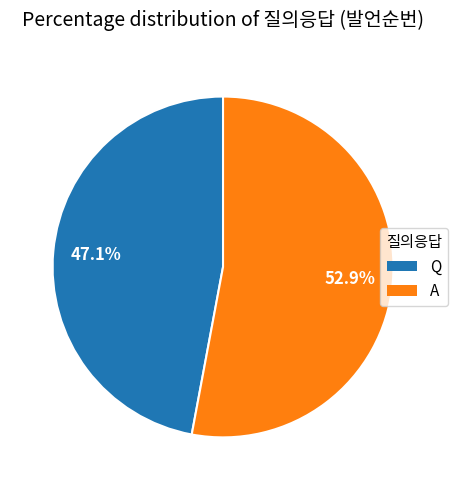

Approximately how many times larger is the value at Q compared to A?

0.9